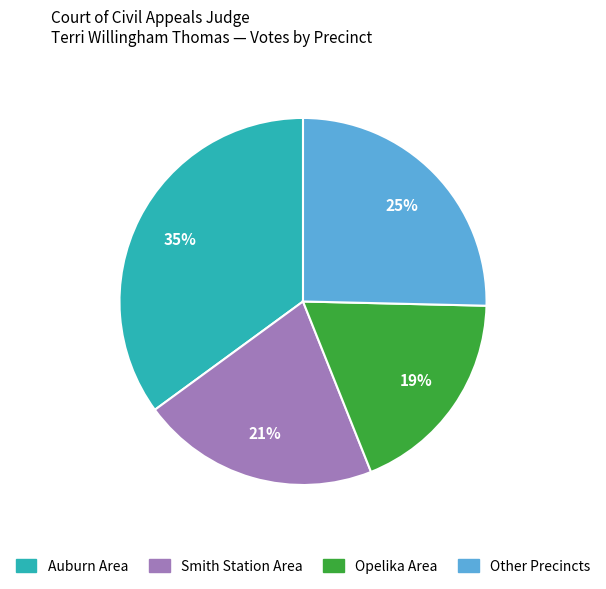

To the nearest percent, what is the average slice percentage?

25%